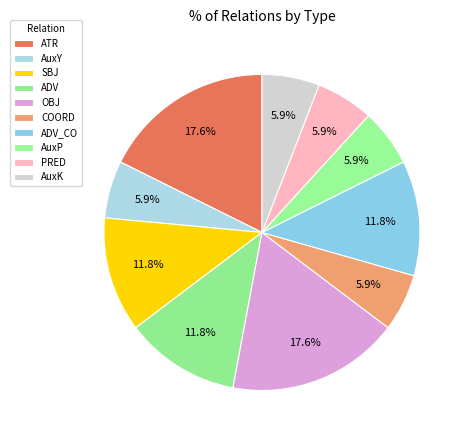

How many segments does this pie chart have?

10